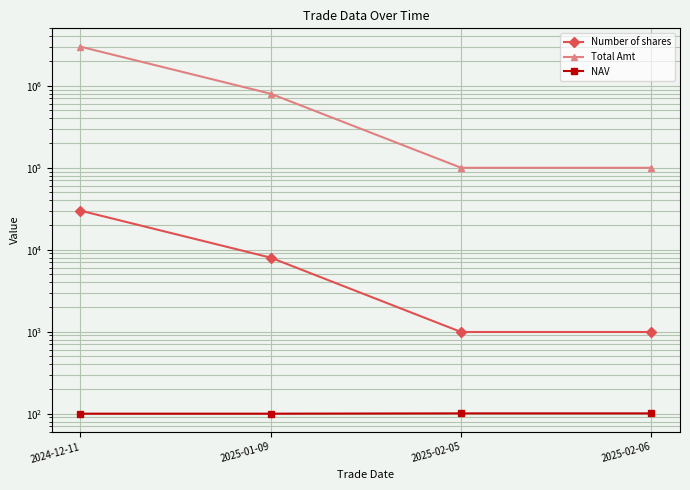

What is the difference between the maximum and minimum values in the Total Amt series?

2900000.0